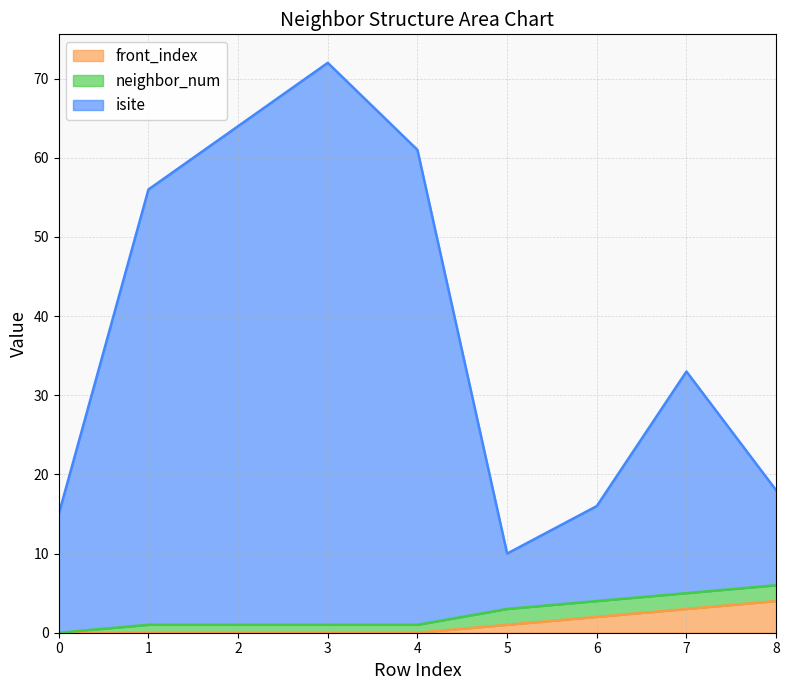

What is the difference between the maximum and minimum values in the isite series?

62